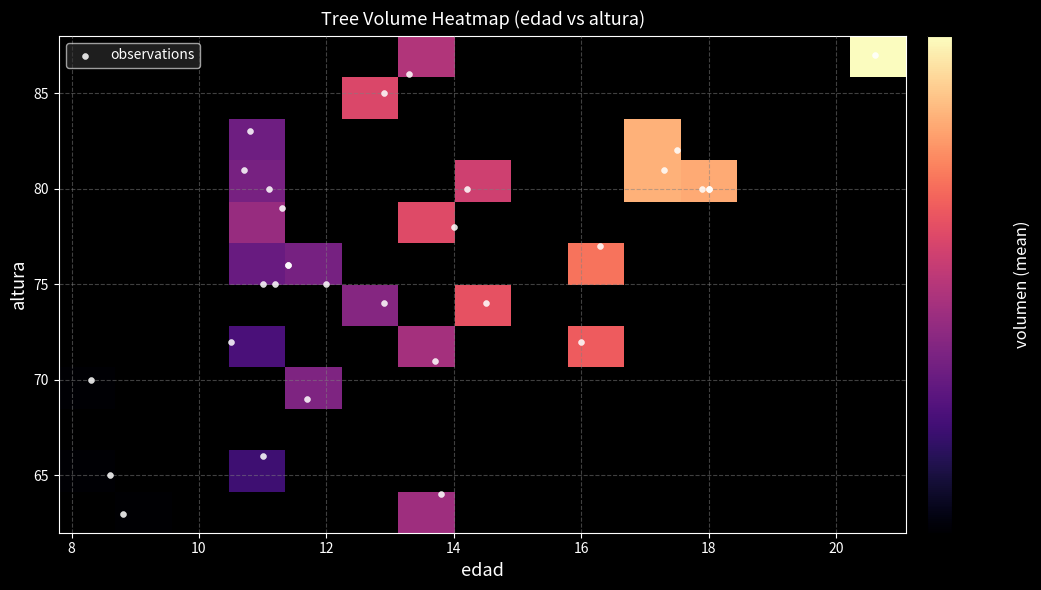

What is the difference between the 30 values at edad and altura?

62.0